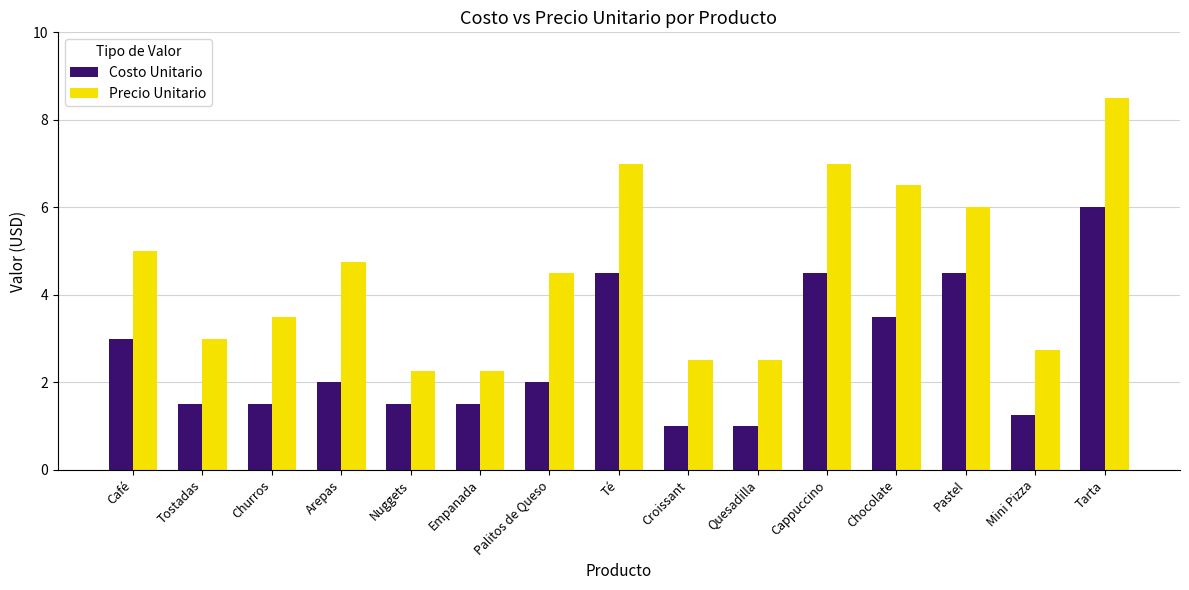

What position from the left is Churros?

3